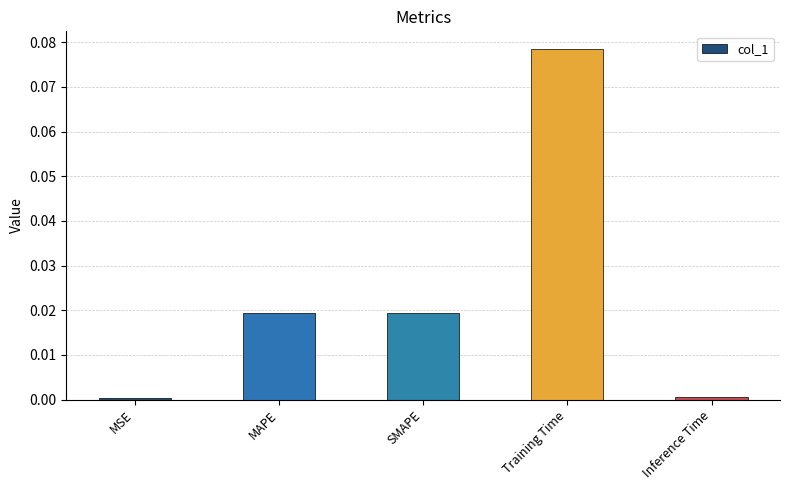

Which label corresponds to the largest value in the chart?

Training Time